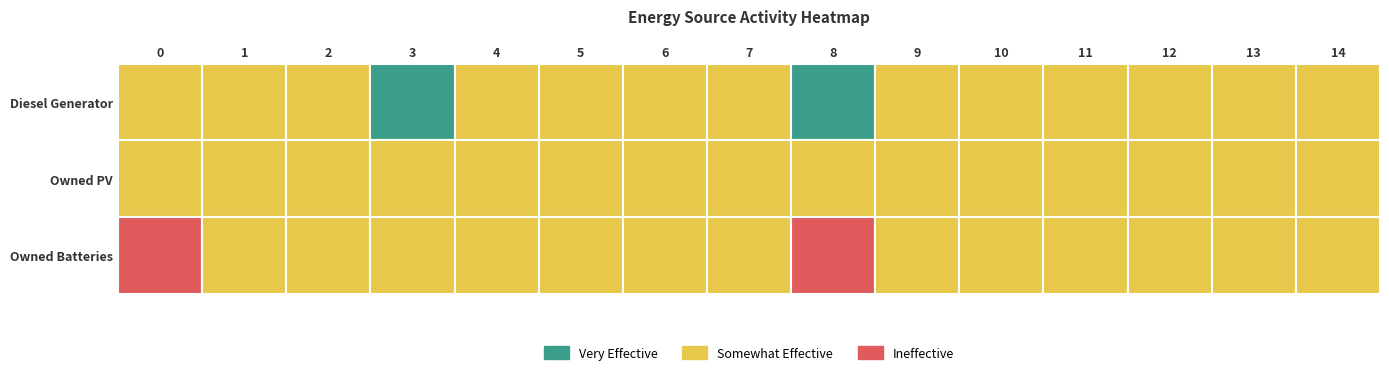

True or false: Diesel Generator has a value of 0 at 13.

True